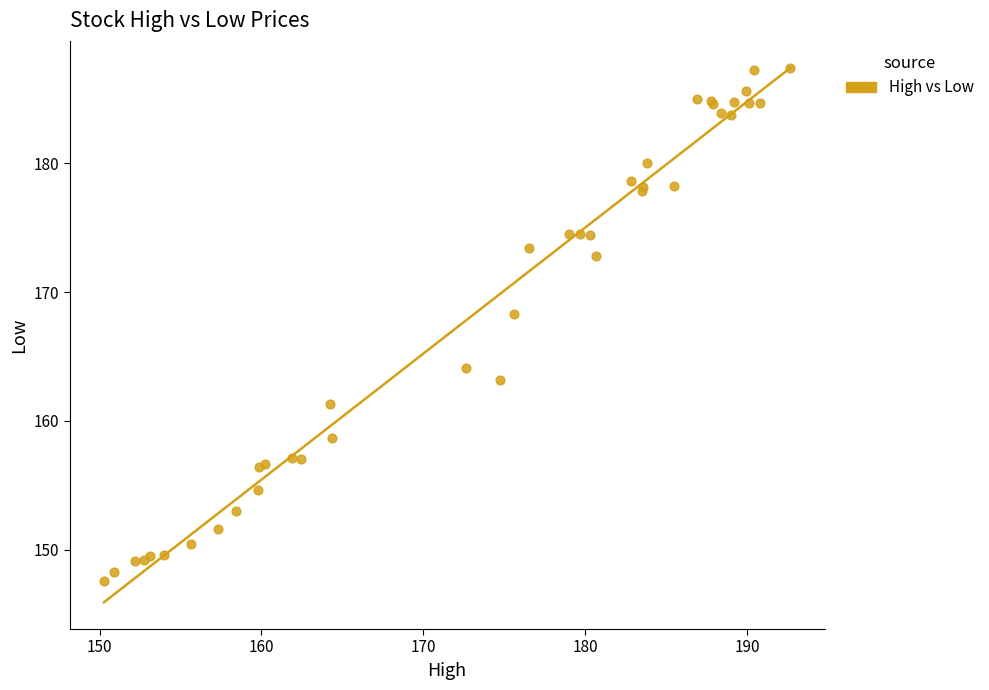

What Y value in the scatter plot is closest to 167?

168.3